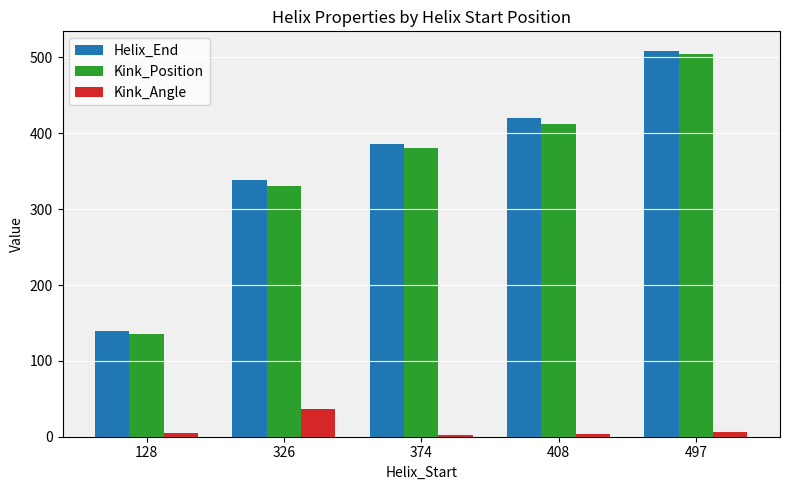

True or false: Helix_End has a value of 386.0 at 374.

True